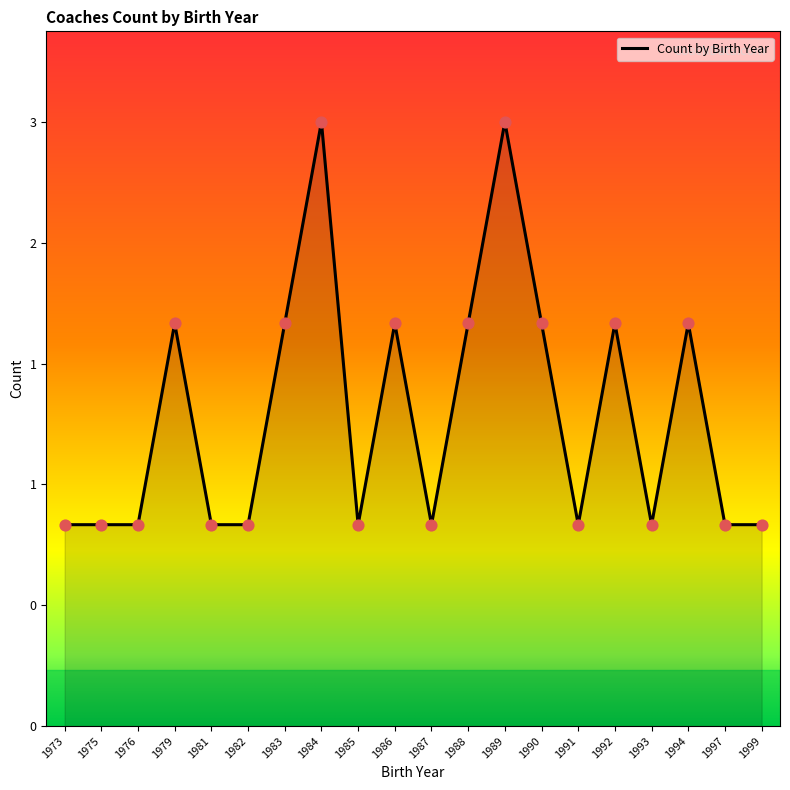

Approximately how many times larger is the value at 1985 compared to 1989?

0.3